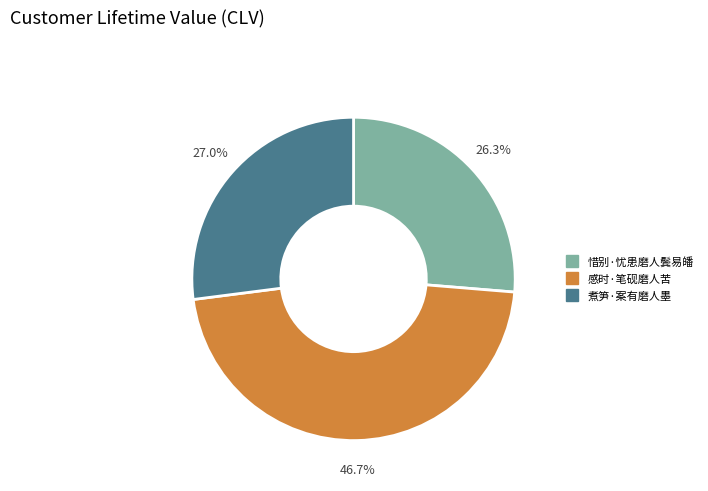

Which slice is the smallest?

惜别·忧患磨人鬓易皤